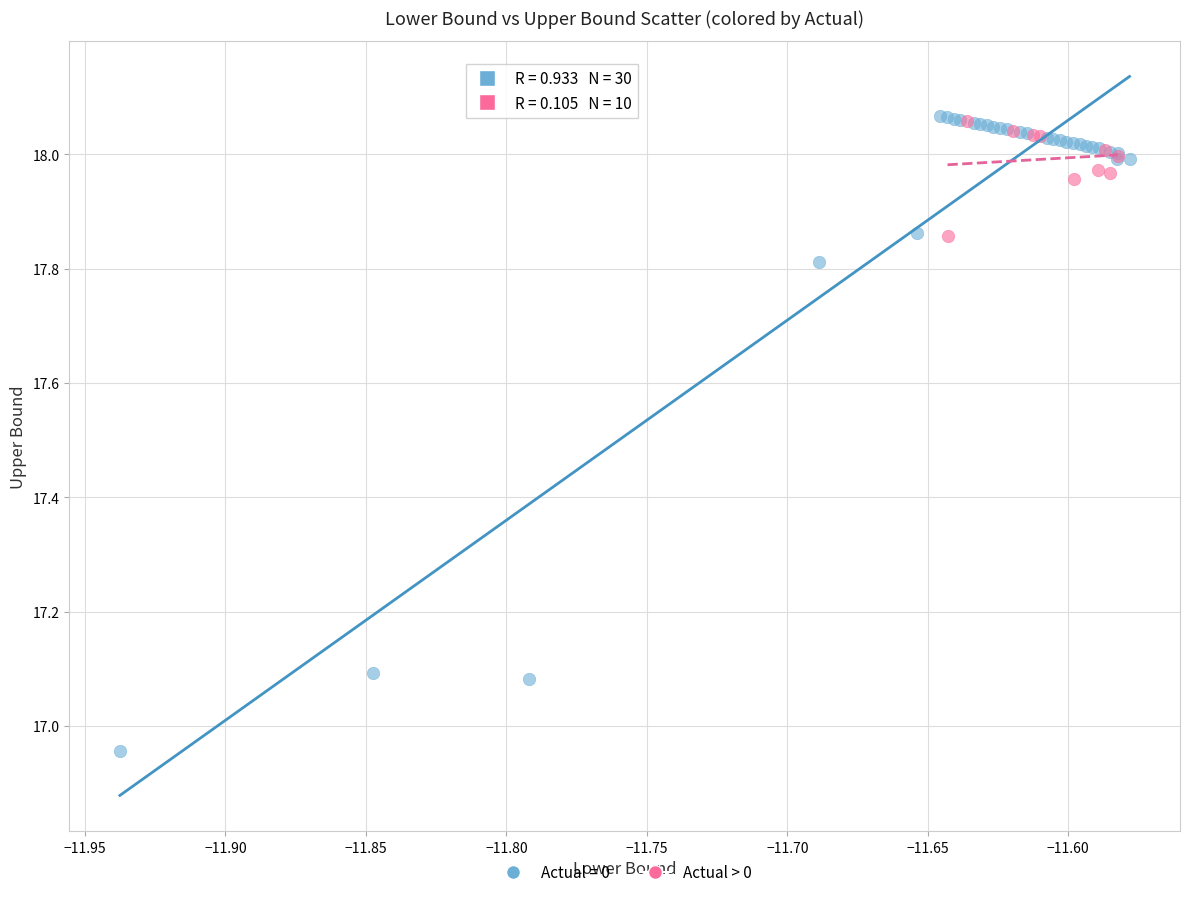

Which series reaches the minimum Y coordinate?

Actual = 0